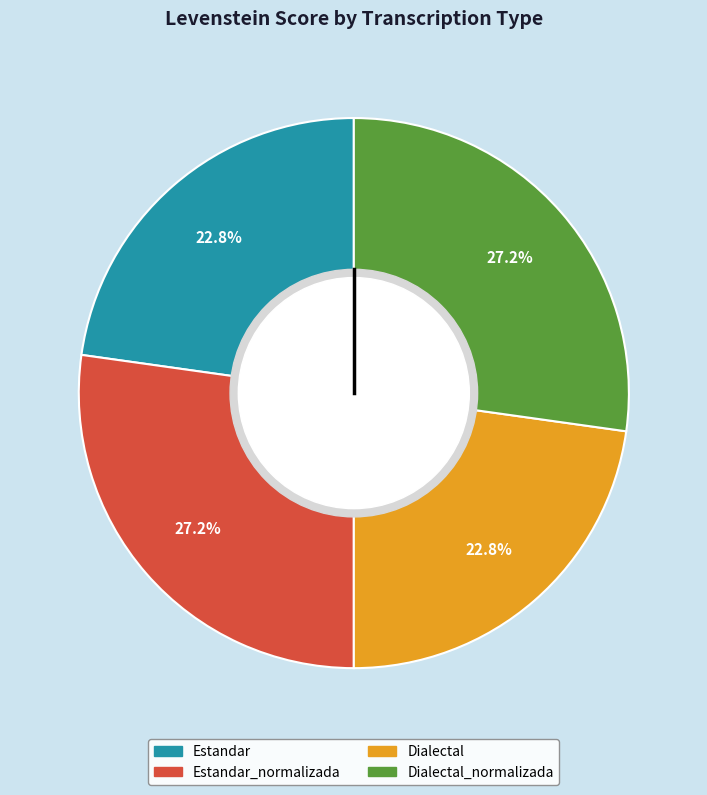

Does any single category account for the majority?

No